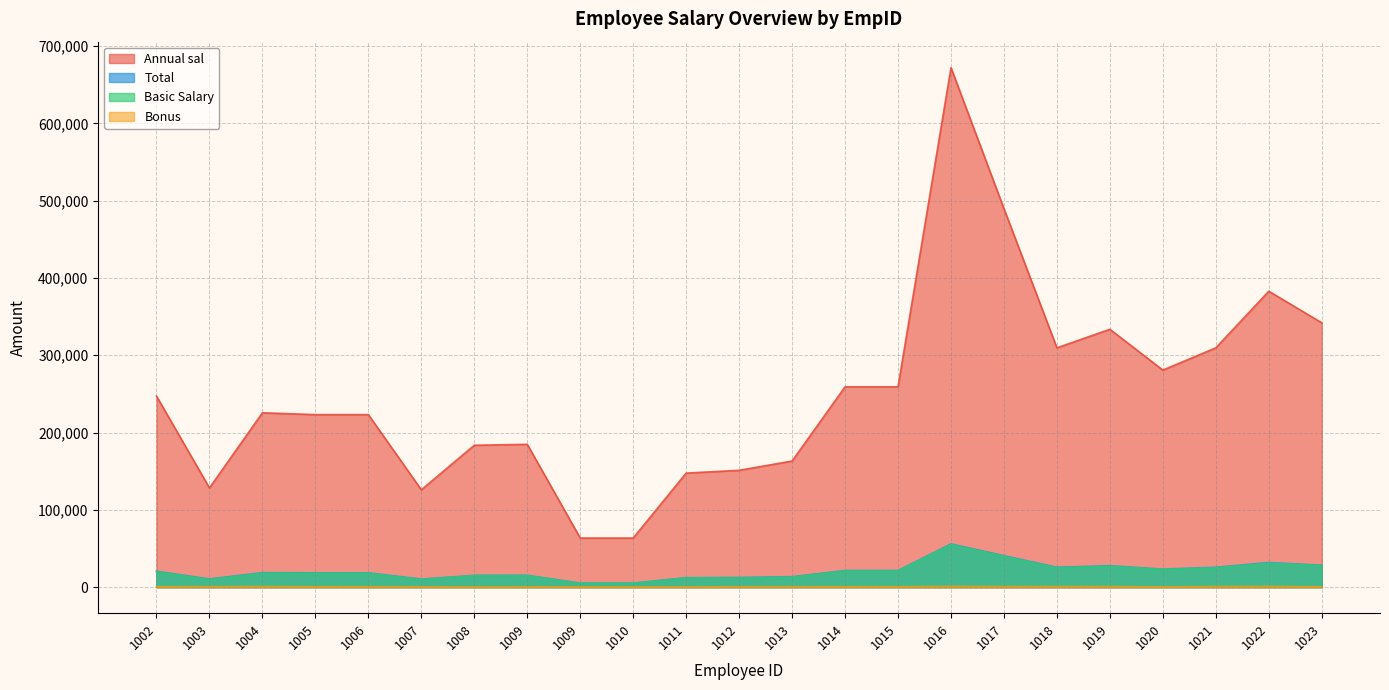

List the series in order of their peak value, highest first.

Total, Annual sal, Basic Salary, Bonus